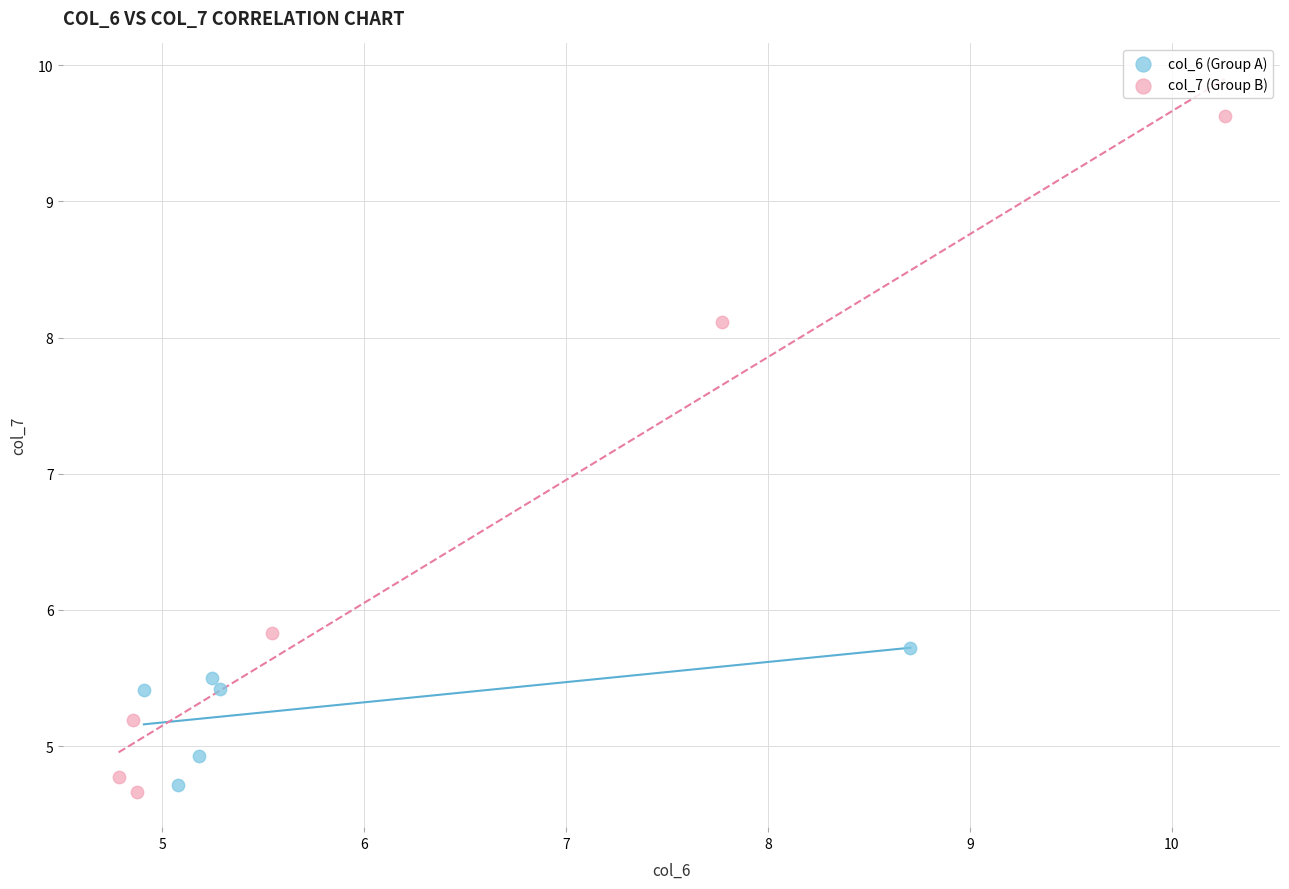

What are all the series names shown in the legend?

col_6 (Group A), col_7 (Group B)